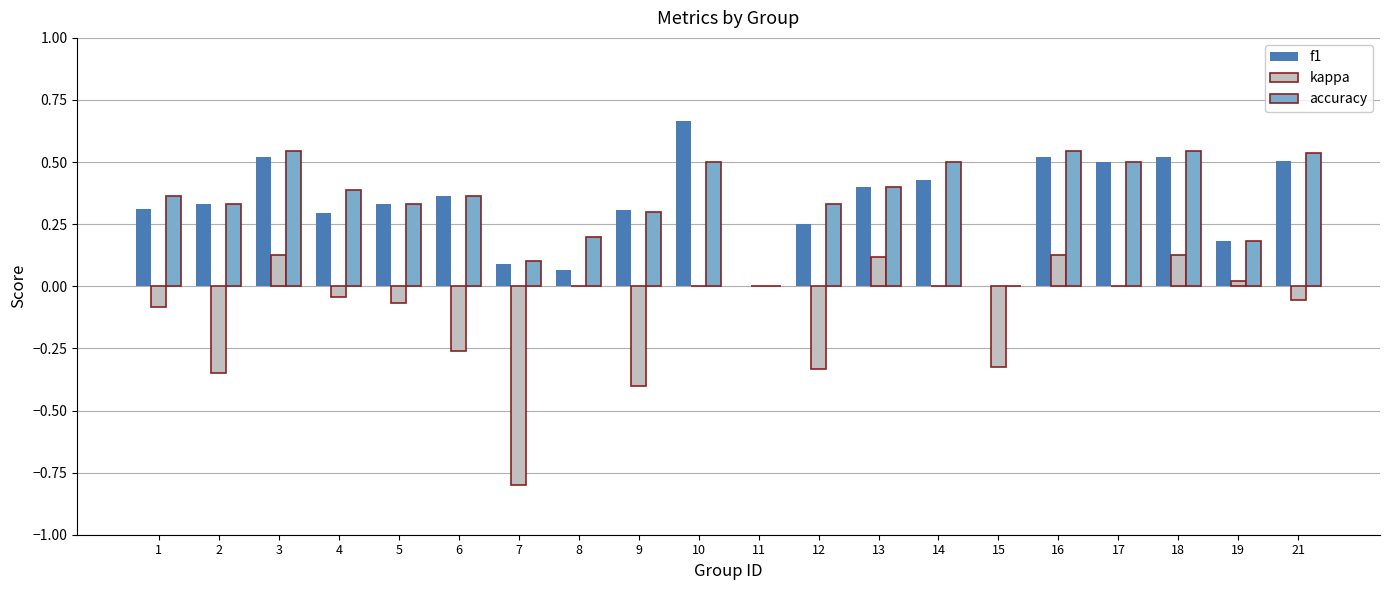

Is the value of kappa at 18 greater than the value of f1 at 11?

Yes